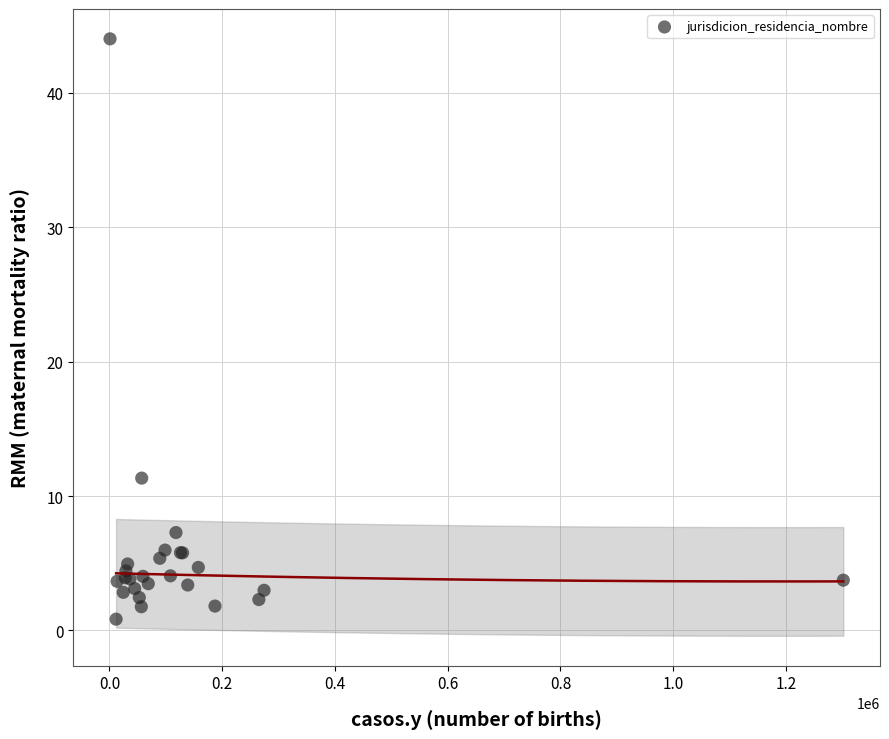

What Y value in the scatter plot is closest to 22?

11.3